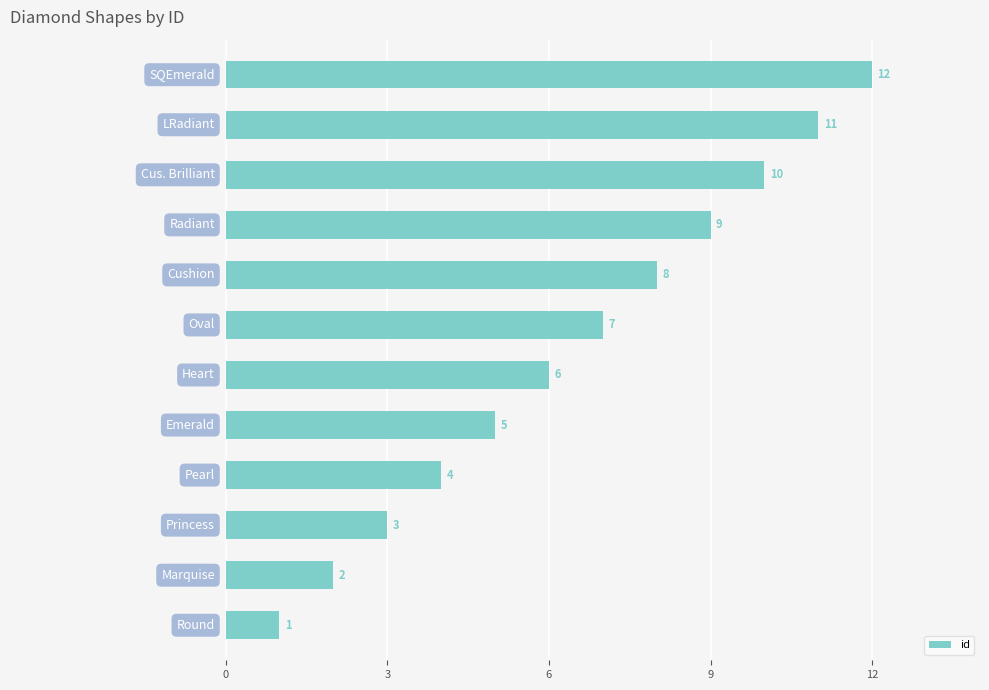

Count the number of data series in this chart.

1